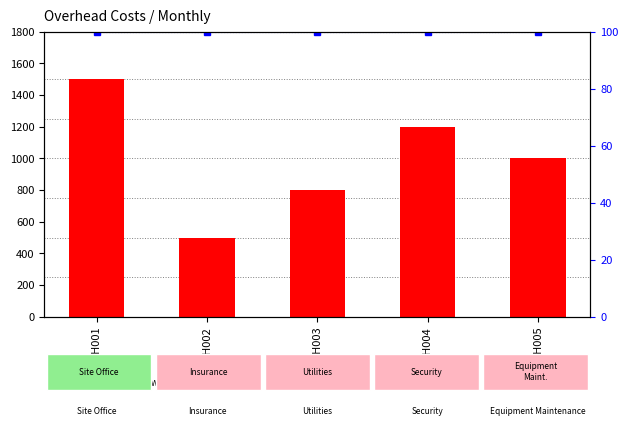

Which series changed the most between OH002 and OH005?

count